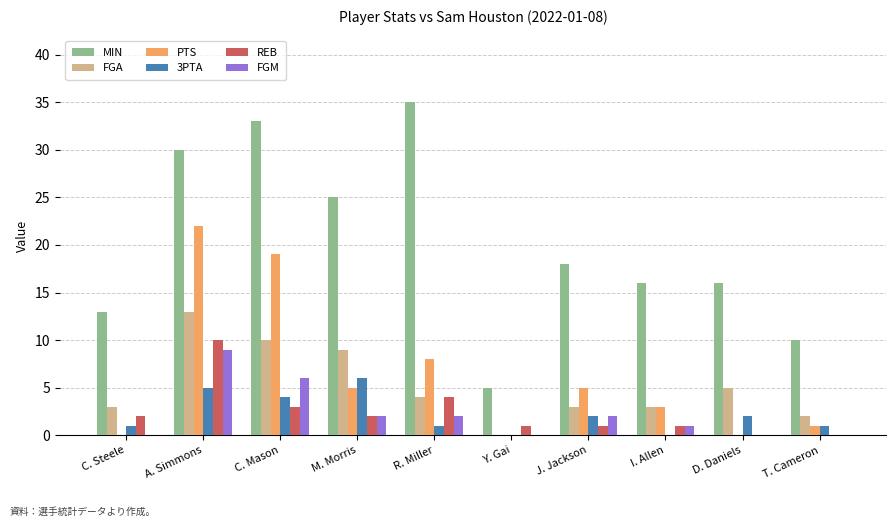

Which series has the largest total across all categories?

MIN